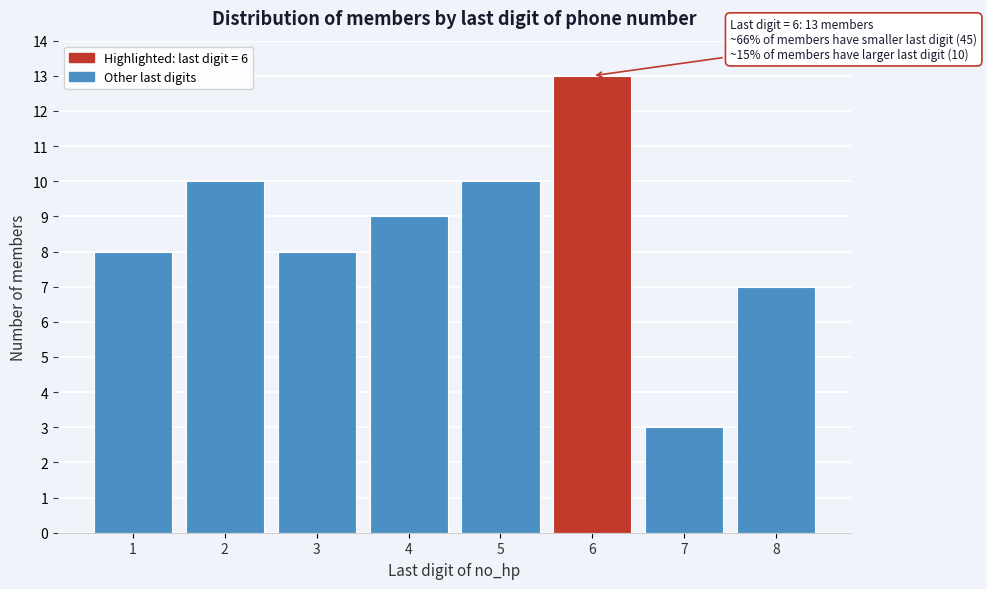

Reading right to left, transcribe all the data shown in this chart.

7	3	13	10	9	8	10	8